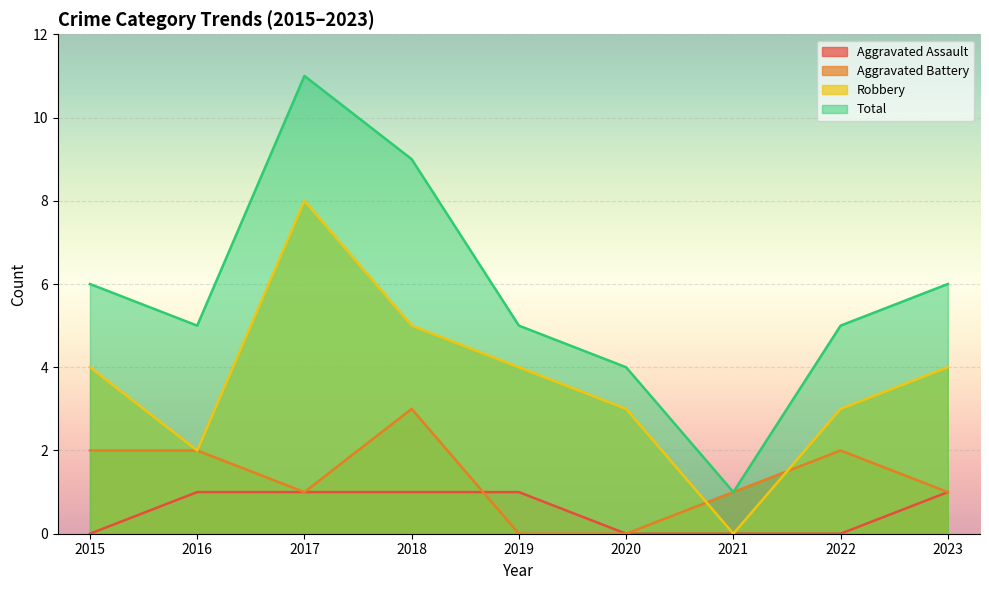

At 2022, list the series in order from largest to smallest.

Total, Robbery, Aggravated Battery, Aggravated Assault